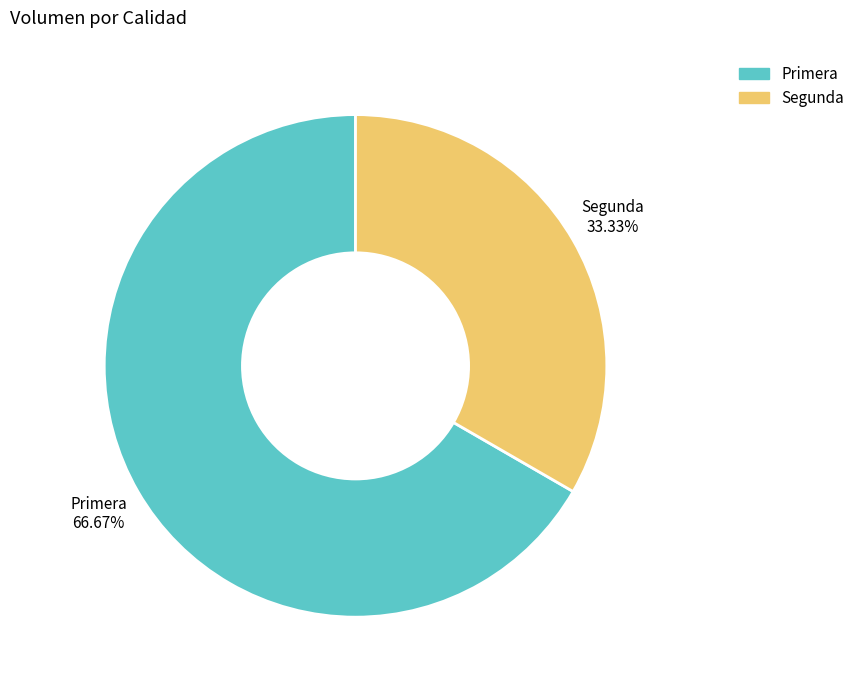

Which has a higher value, Primera or Segunda?

Primera